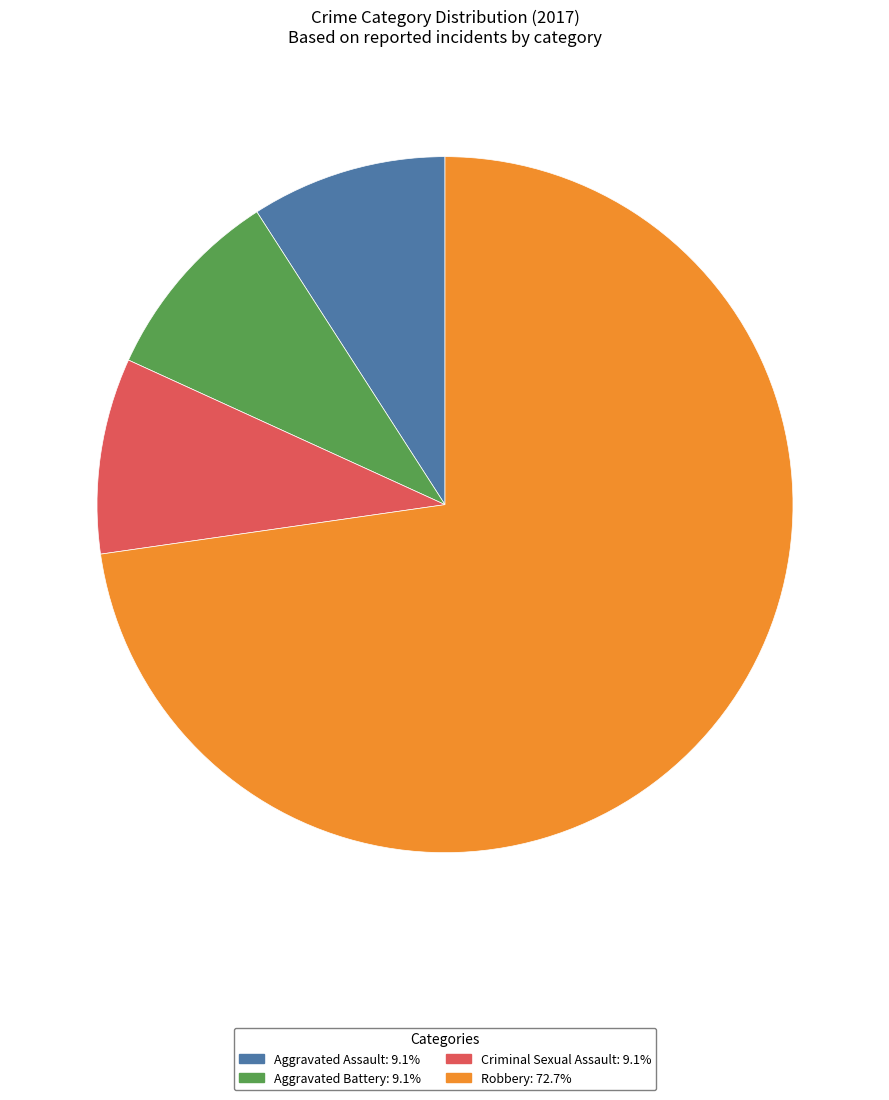

Combined, do Criminal Sexual Assault and Aggravated Battery account for over 50%?

No